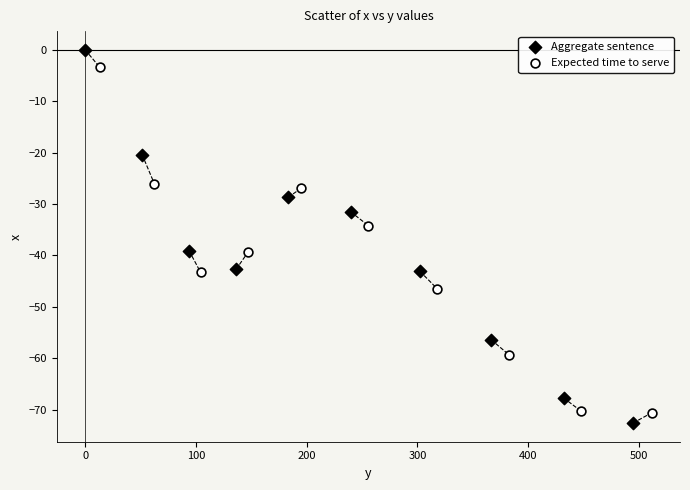

Which series contains the highest Y value?

Aggregate sentence